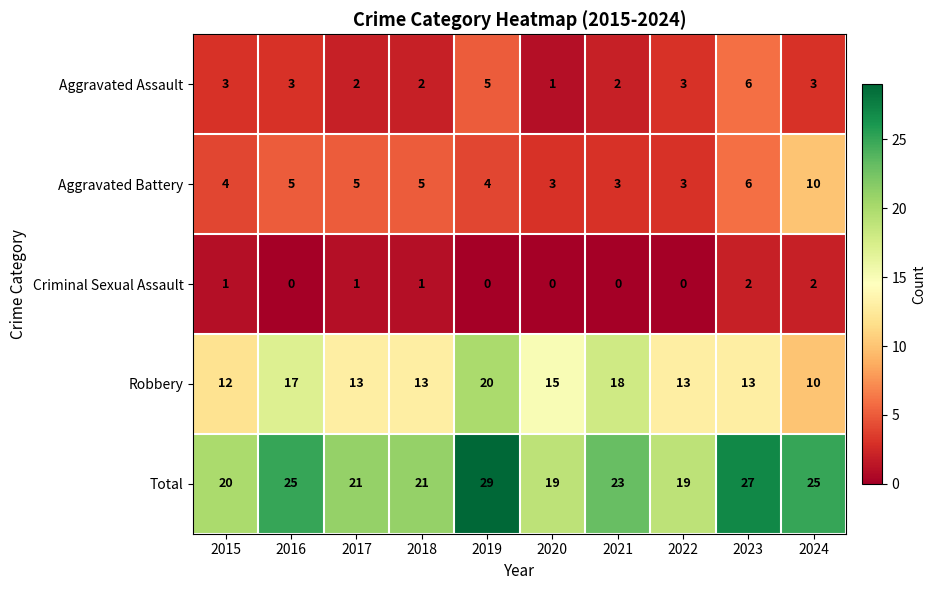

Rank the series by their maximum value, from highest to lowest.

Total, Robbery, Aggravated Battery, Aggravated Assault, Criminal Sexual Assault